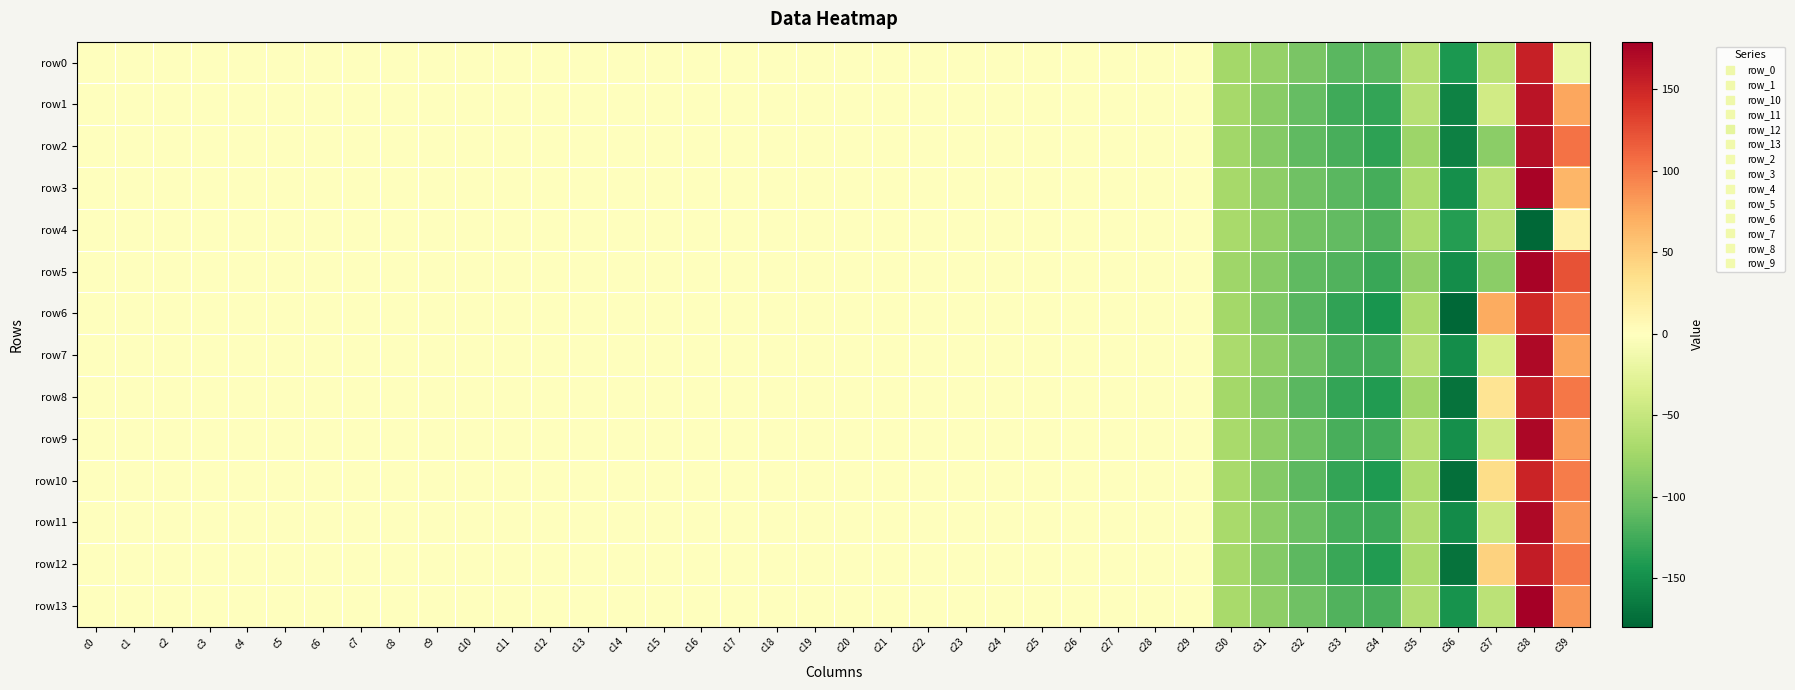

Which series has the widest spread of values?

row8